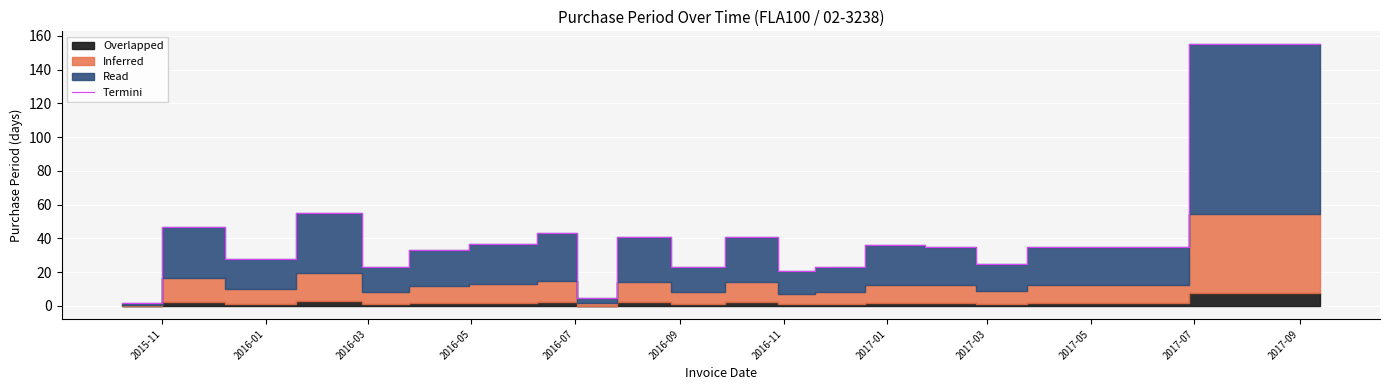

How many lines are shown in the chart?

1